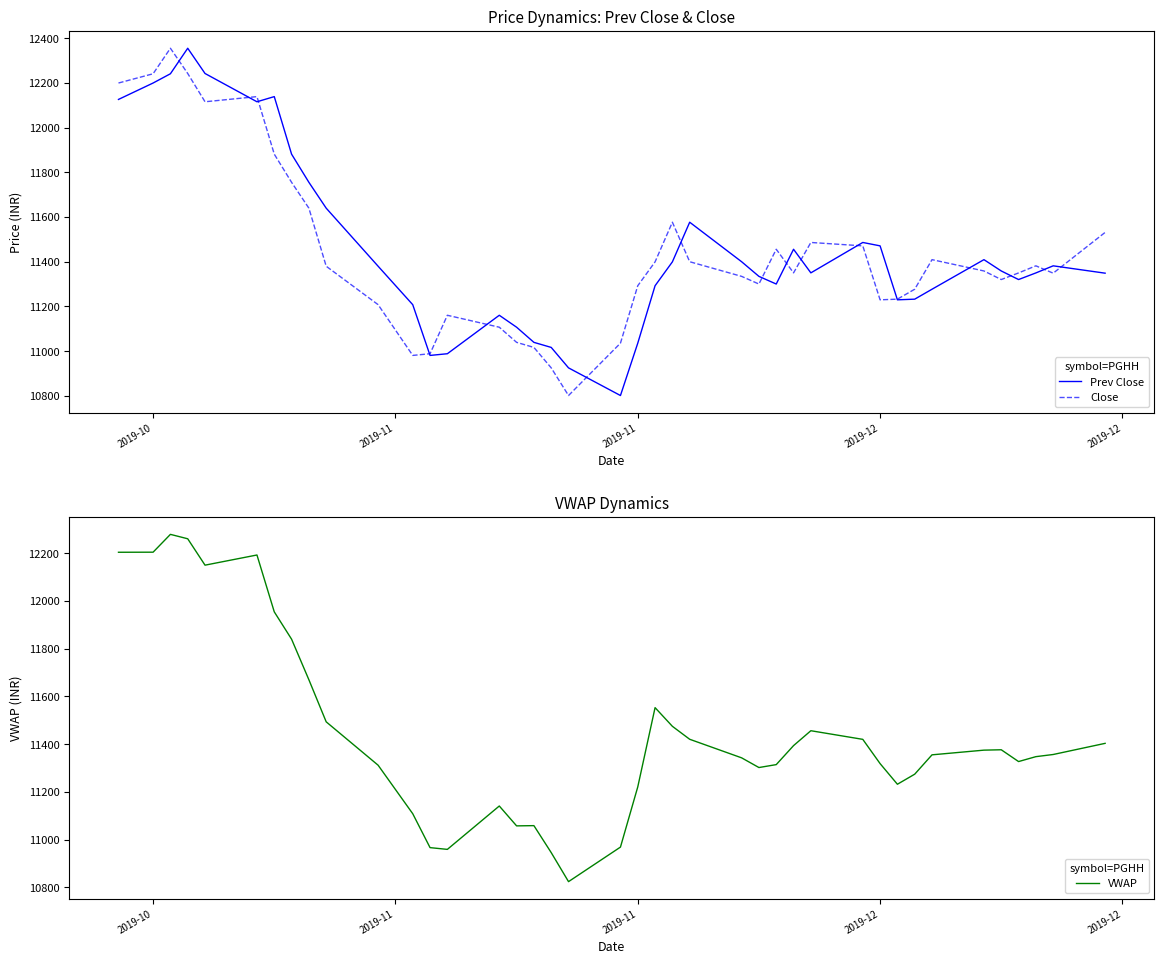

What is the lowest value of the Prev Close series?

10801.4